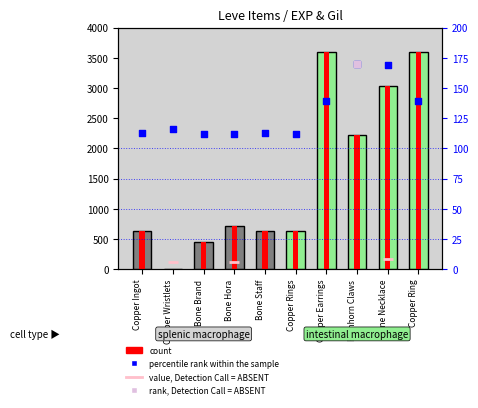

Which series reaches the minimum Y coordinate?

count